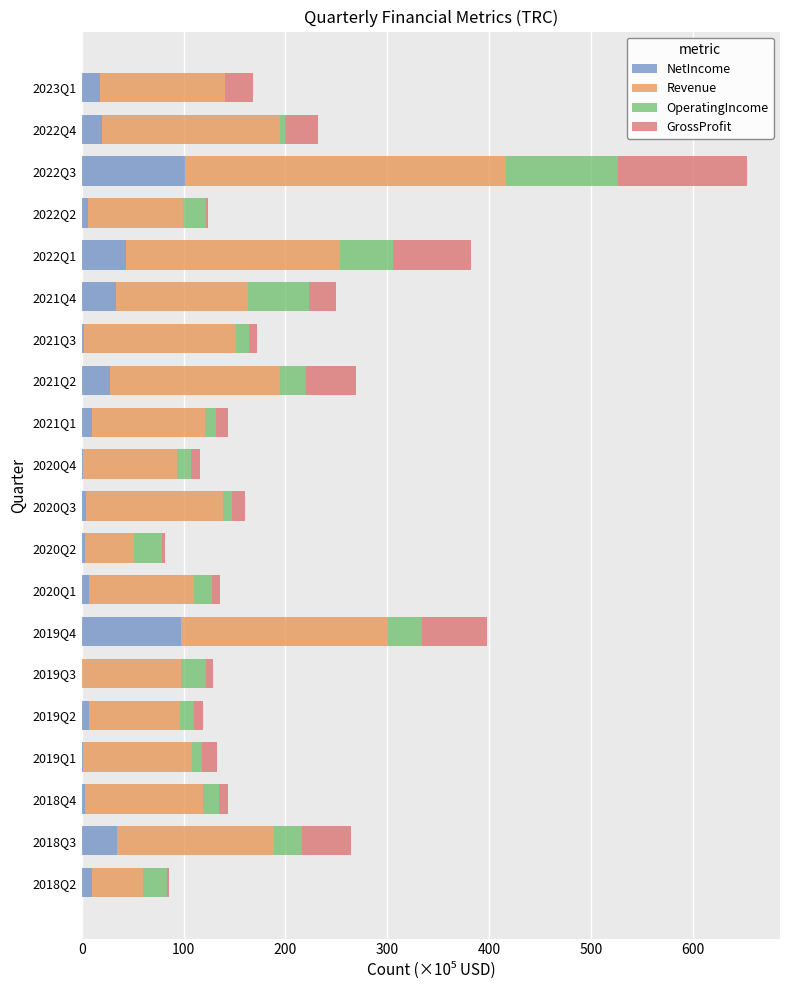

What is the total value across all series at 2021Q2?

268.7